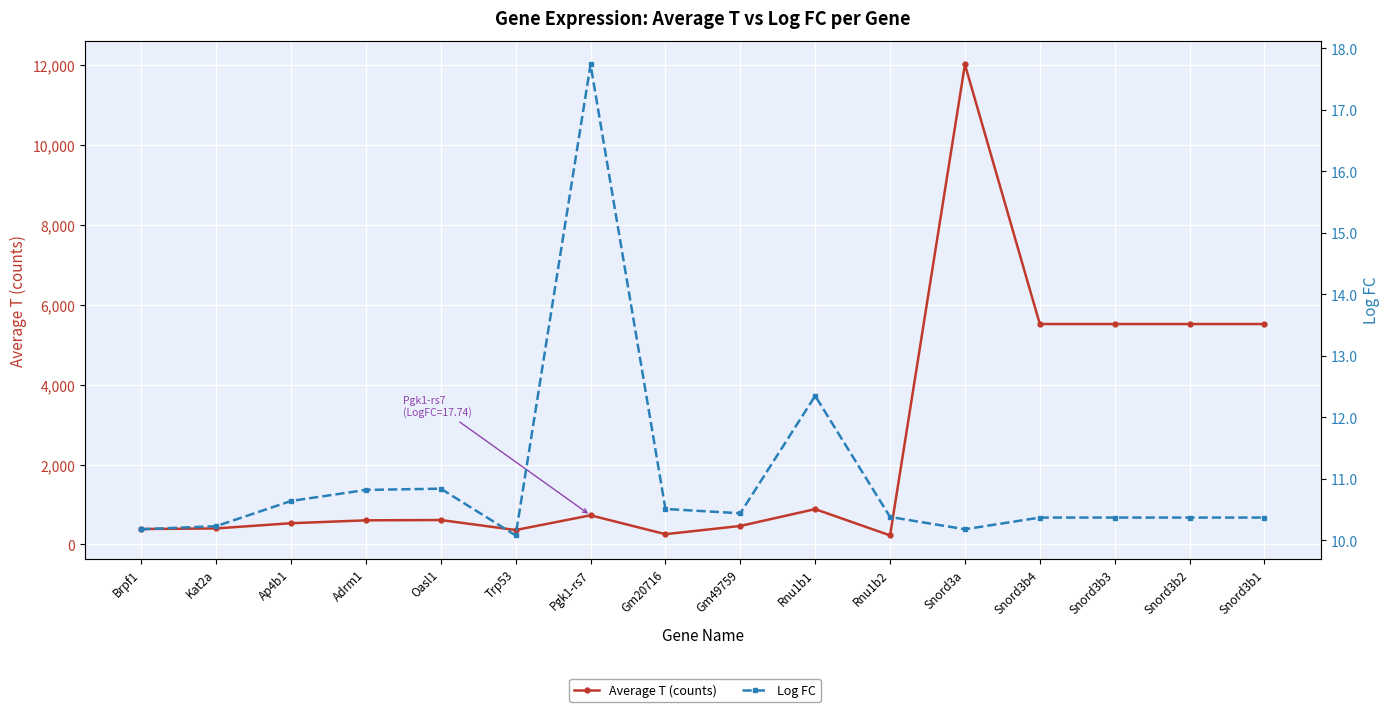

True or false: Average T (counts) has a value of 5521.8 at Snord3b1.

True